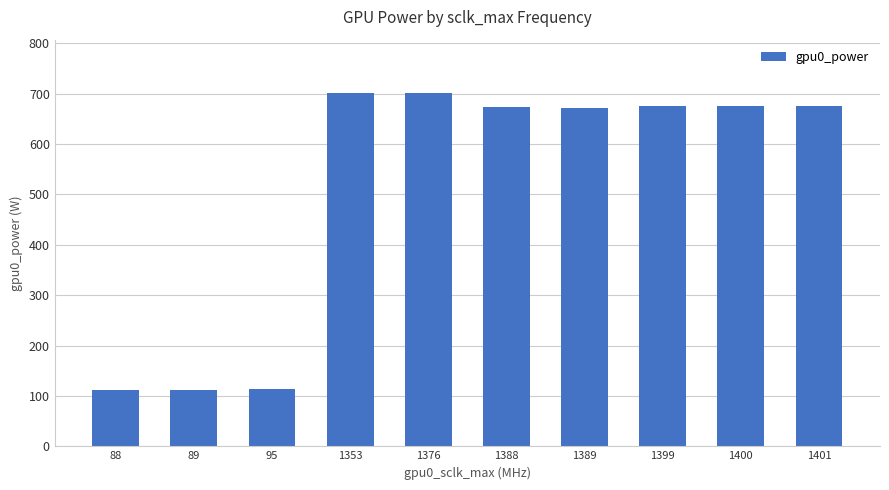

Is it true that the value at 1376 is 1096.6?

False